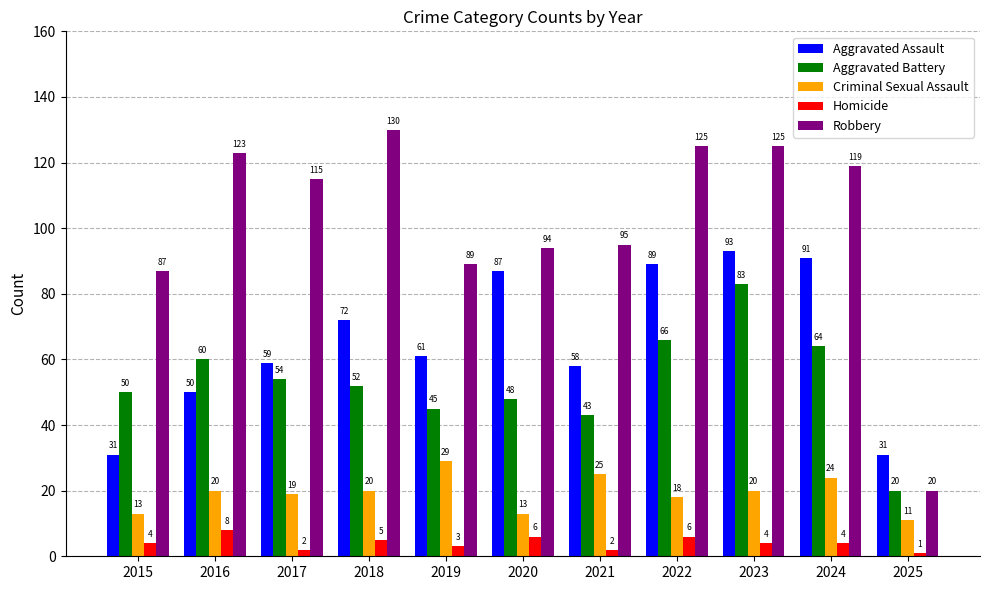

What is the value of the Aggravated Assault bar at the 10th from the left?

91